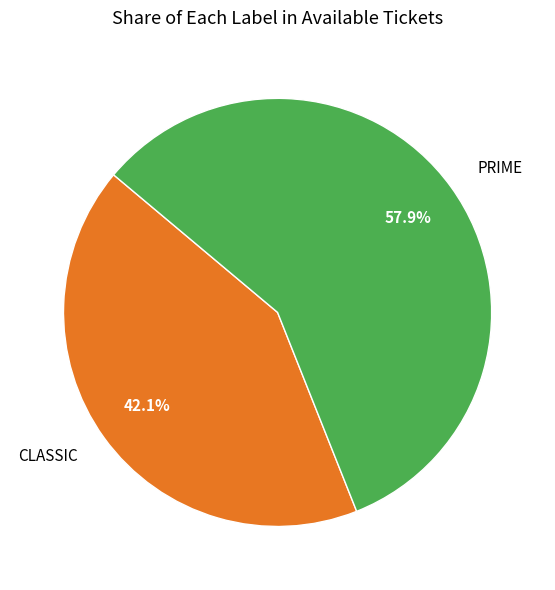

Approximately how many times larger is the value at CLASSIC compared to PRIME?

0.7